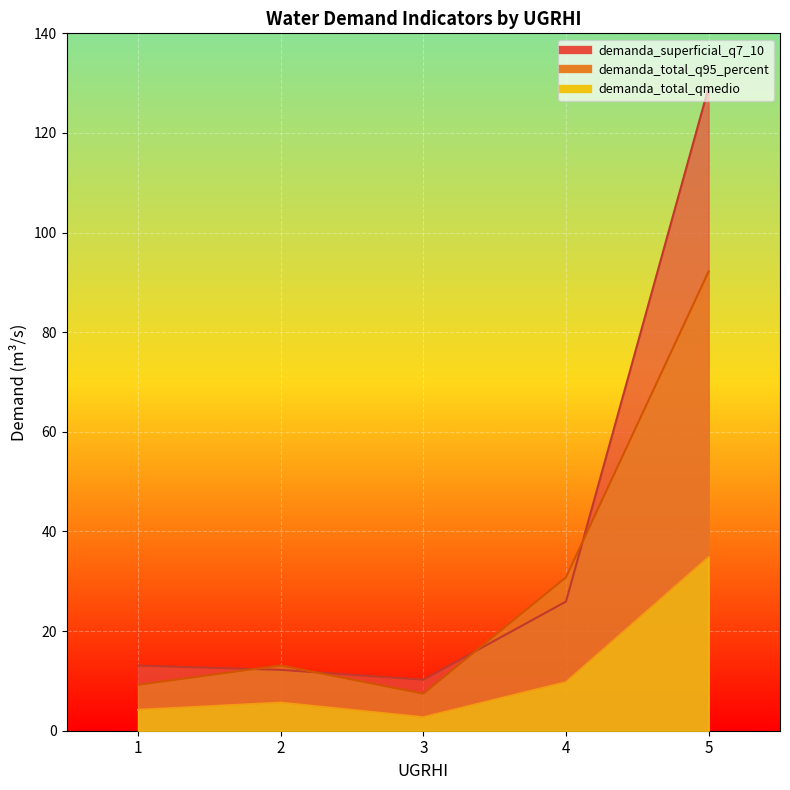

At which label is demanda_superficial_q7_10 closest to 73?

4